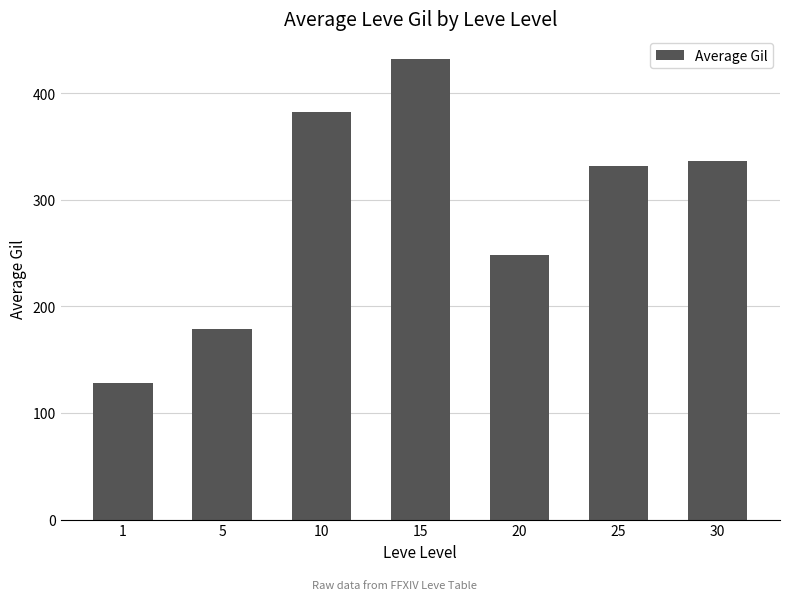

What is the change in value from 15 to 30?

-96